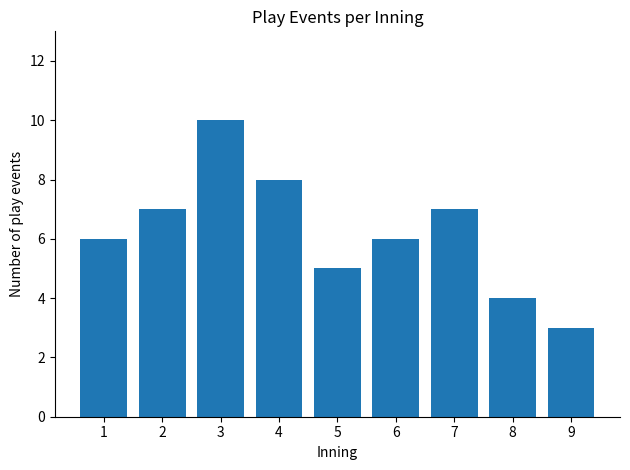

What is the value of the 1st bar from the left?

6